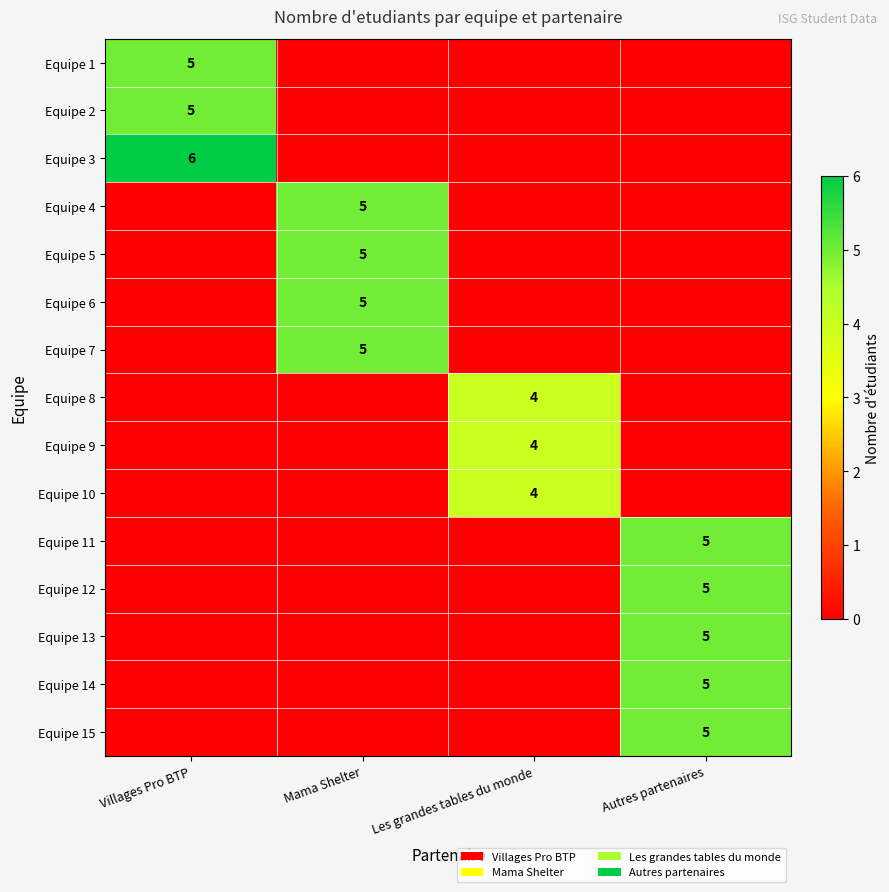

True or false: Equipe 15 has a value of 2 at Autres partenaires.

False